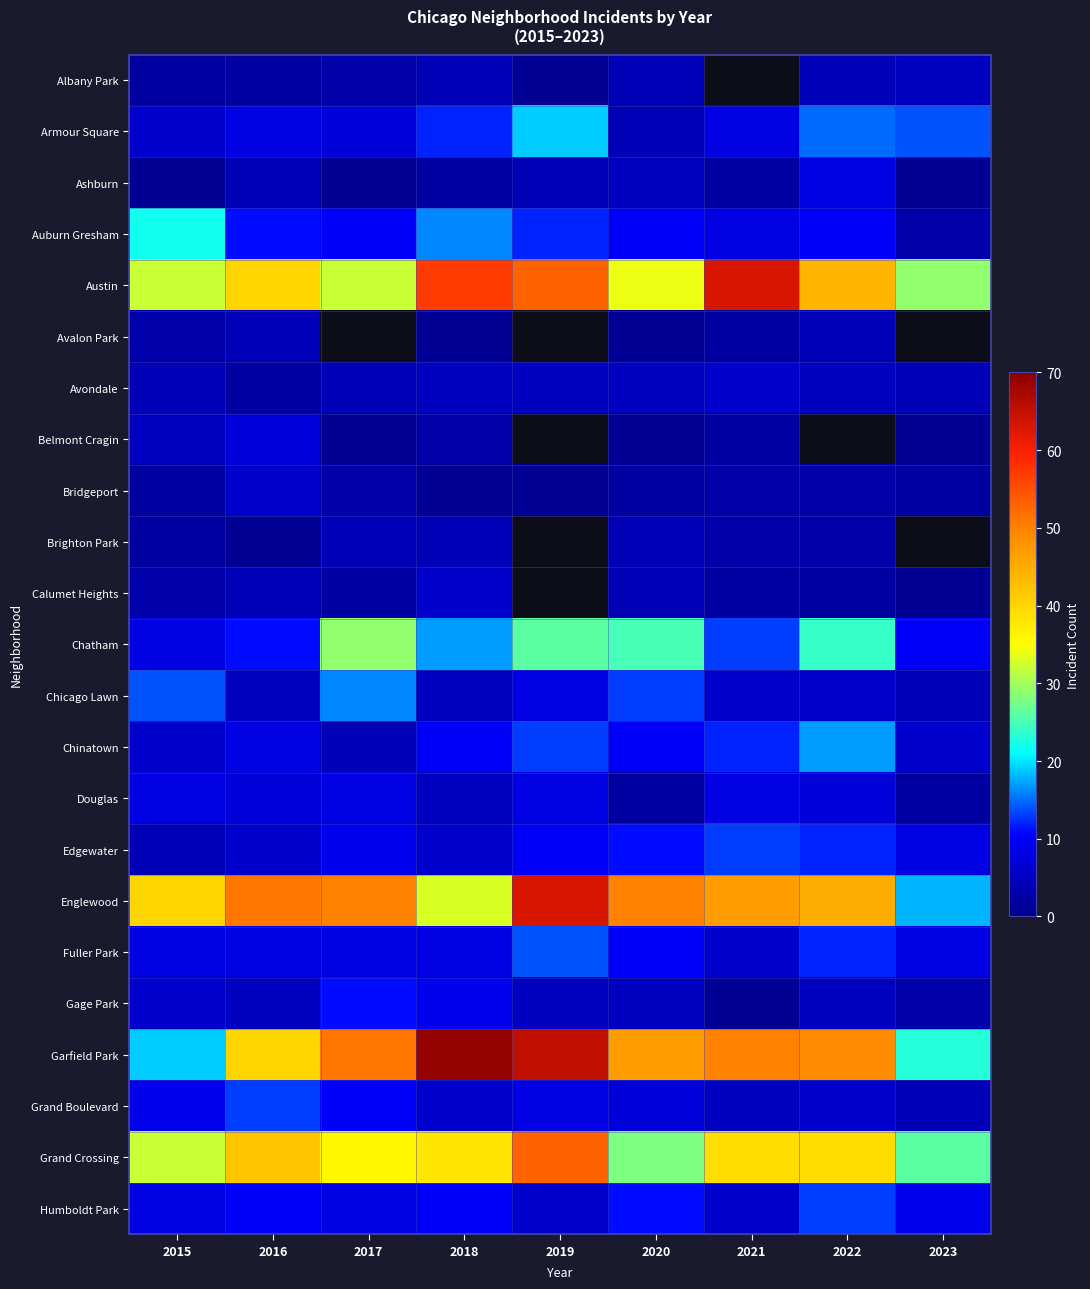

List the series in order of their peak value, lowest first.

Avalon Park, Brighton Park, Albany Park, Avondale, Bridgeport, Calumet Heights, Belmont Cragin, Ashburn, Douglas, Gage Park, Edgewater, Grand Boulevard, Humboldt Park, Fuller Park, Chicago Lawn, Chinatown, Armour Square, Auburn Gresham, Chatham, Grand Crossing, Austin, Englewood, Garfield Park